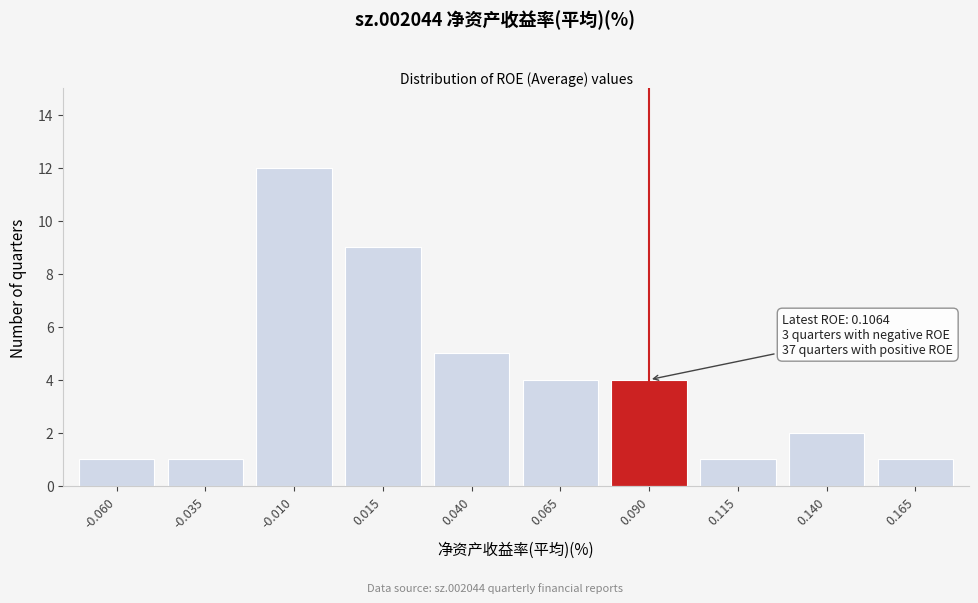

Reading left to right, list all the values displayed in this chart.

1	1	12	9	5	4	4	1	2	1